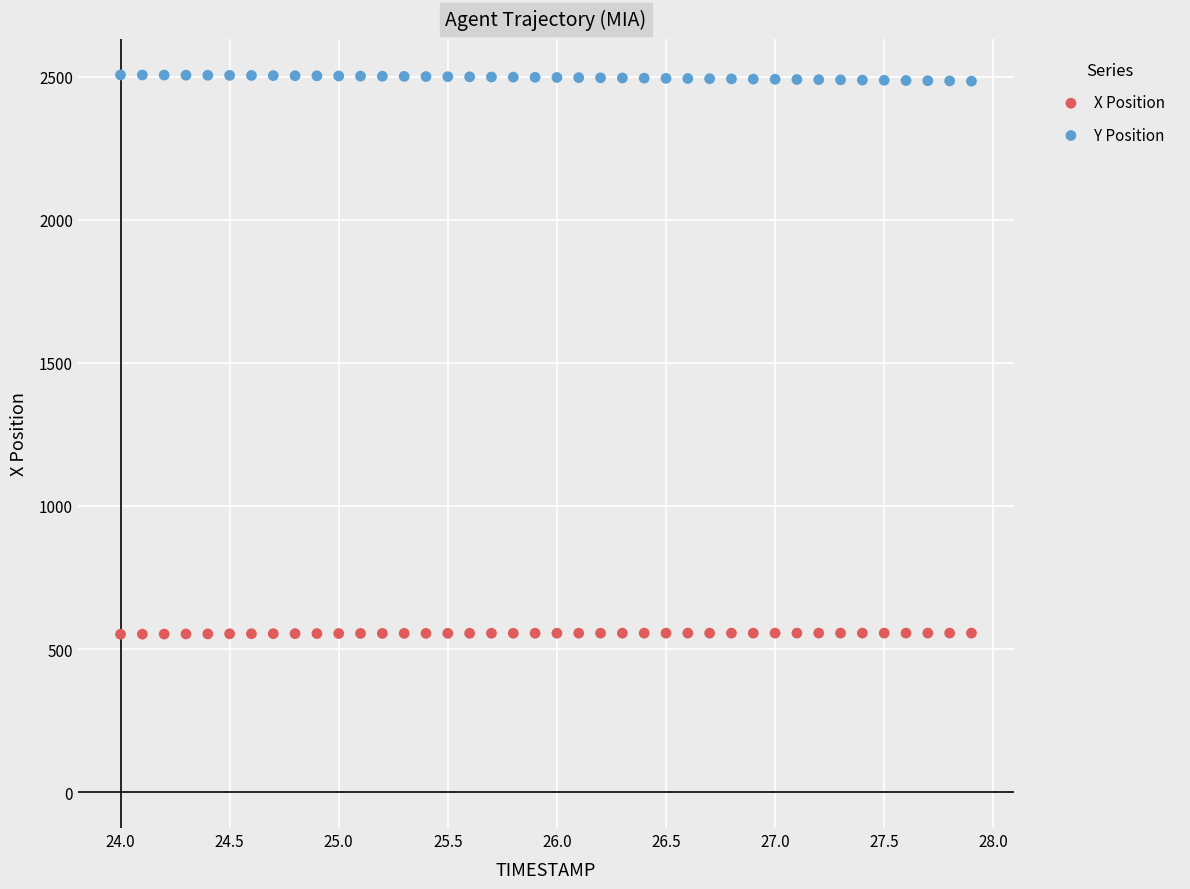

Across all data points, what is the range of X values (max minus min)?

3.9